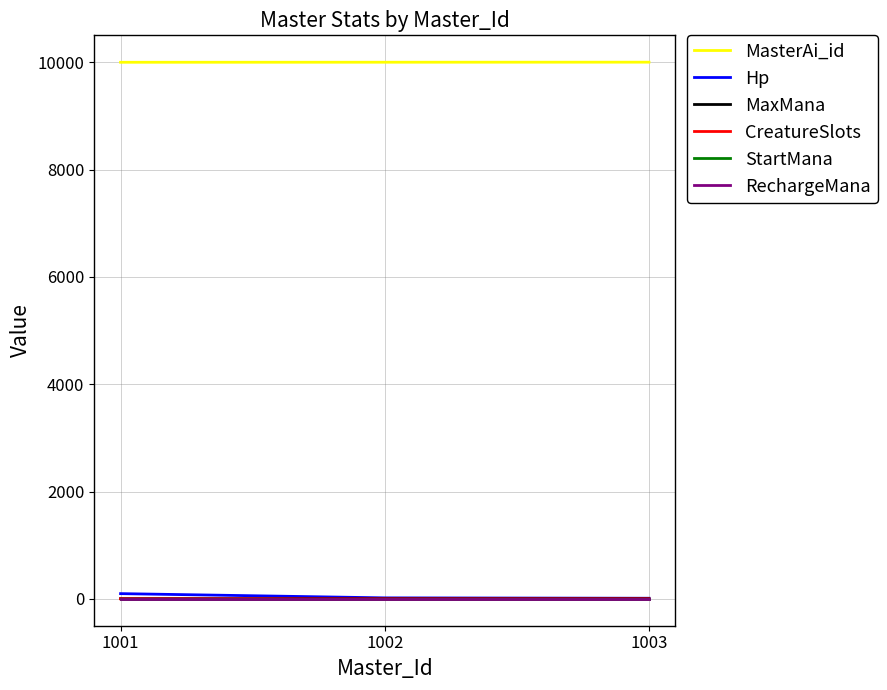

What is the value of the RechargeMana point at the 2nd from the left?

2